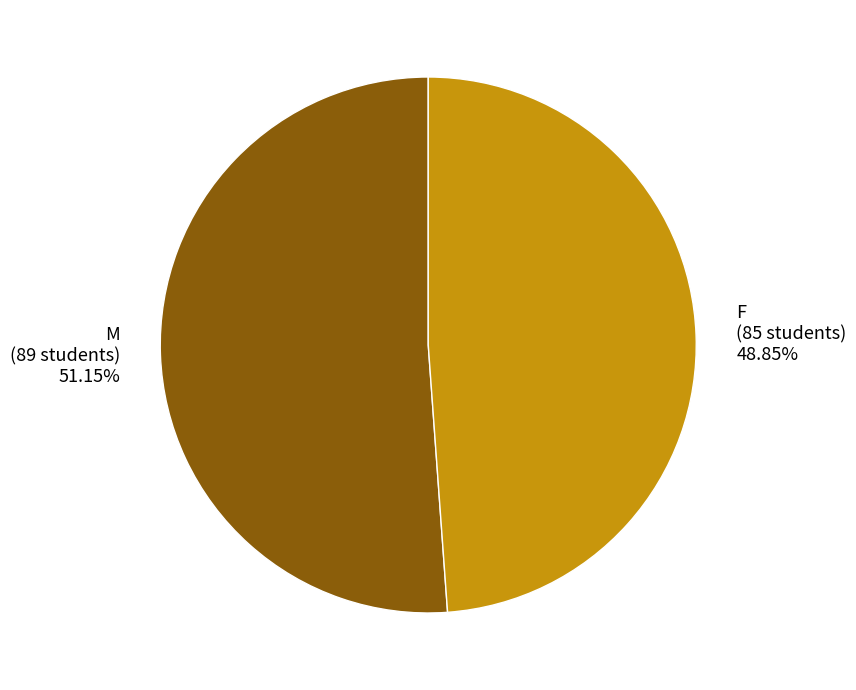

Approximately how many times larger is the value at M compared to F?

1.0